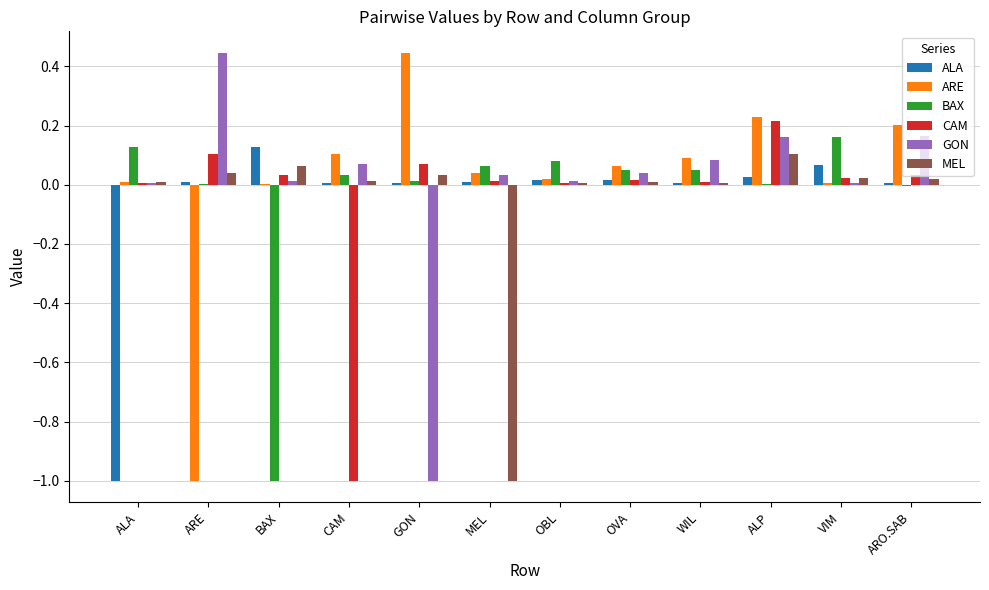

True or false: MEL has a value of 0.0 at ARE.

True